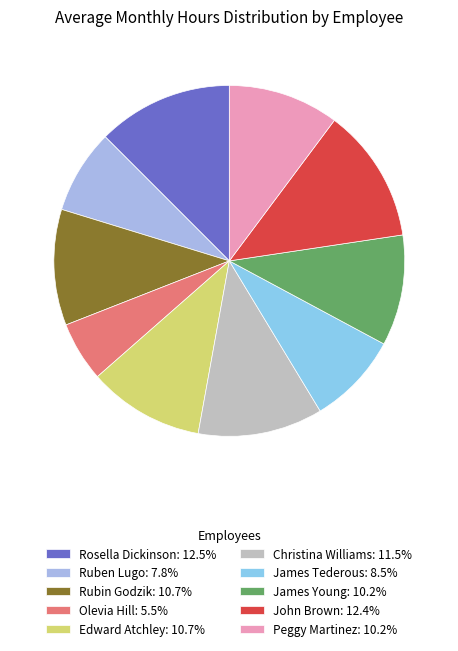

What percentage do Peggy Martinez and Rubin Godzik together represent?

20.9%